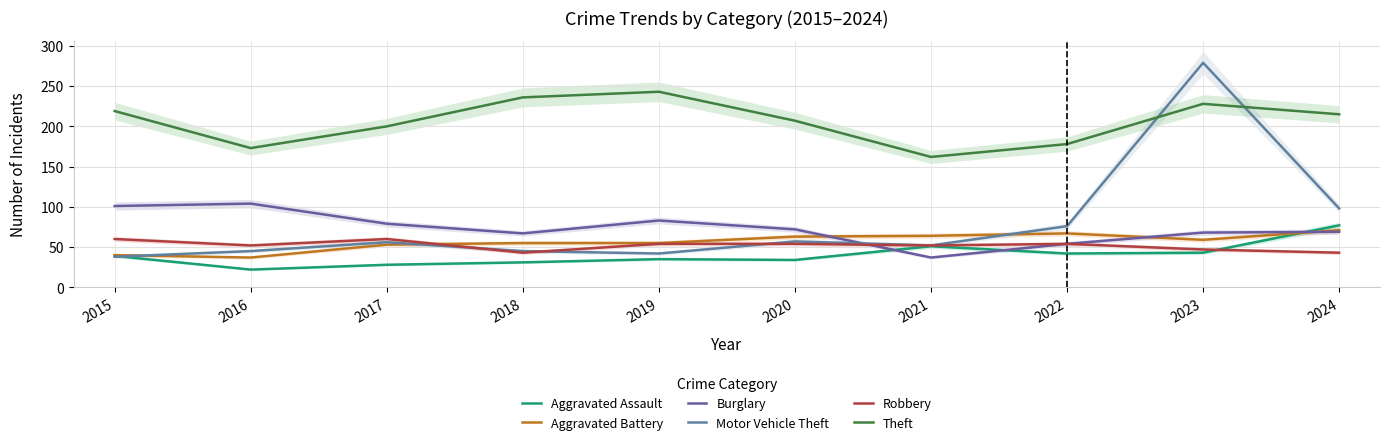

Which series has the largest range (max minus min)?

Motor Vehicle Theft